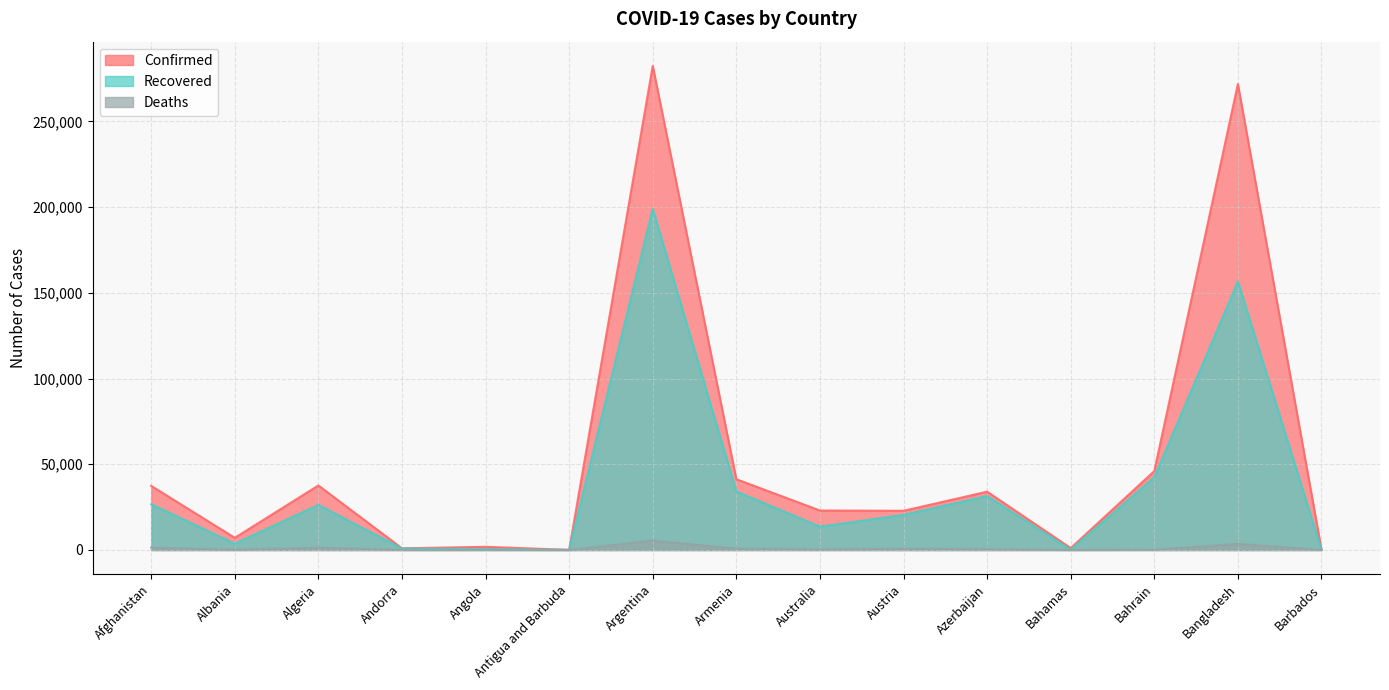

Reading right to left, what are all the values shown in this chart?

Confirmed: 148	271881	46052	1119	34018	22876	23035	41299	282437	93	1852	989	37664	7117	37431
Recovered: 119	156623	42469	138	31490	20499	13632	34164	199005	83	584	863	26308	3695	26714
Deaths: 7	3591	168	17	504	725	379	814	5527	3	86	53	1351	219	1363